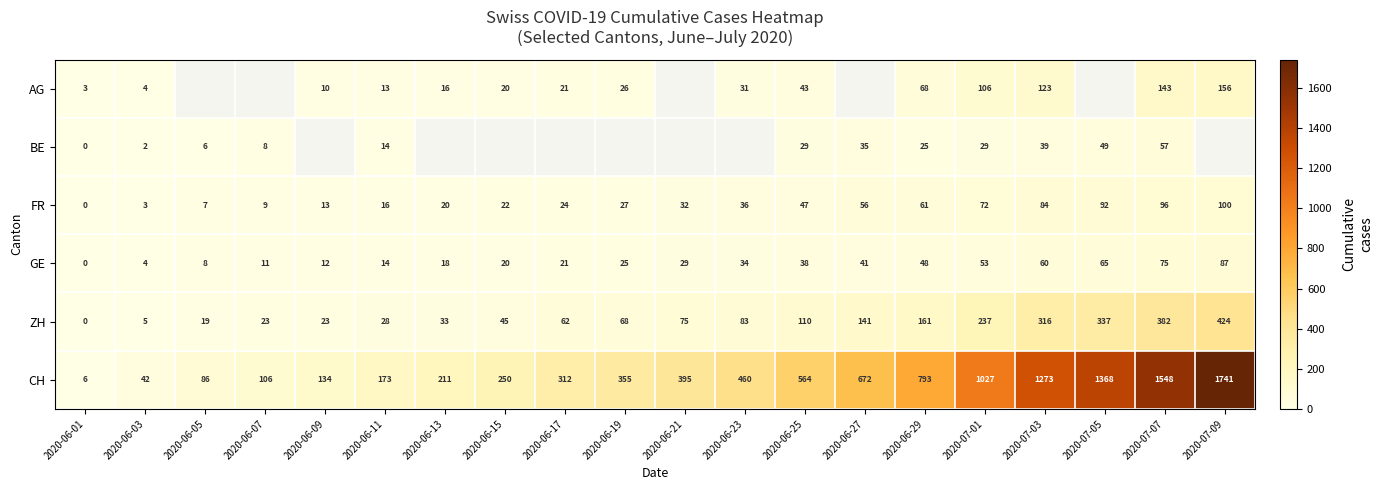

At which label is CH closest to 873?

2020-06-29